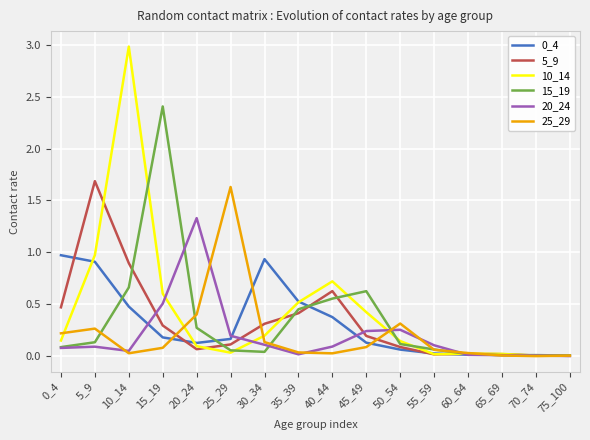

Which category has the highest value in the 20_24 series?

20_24